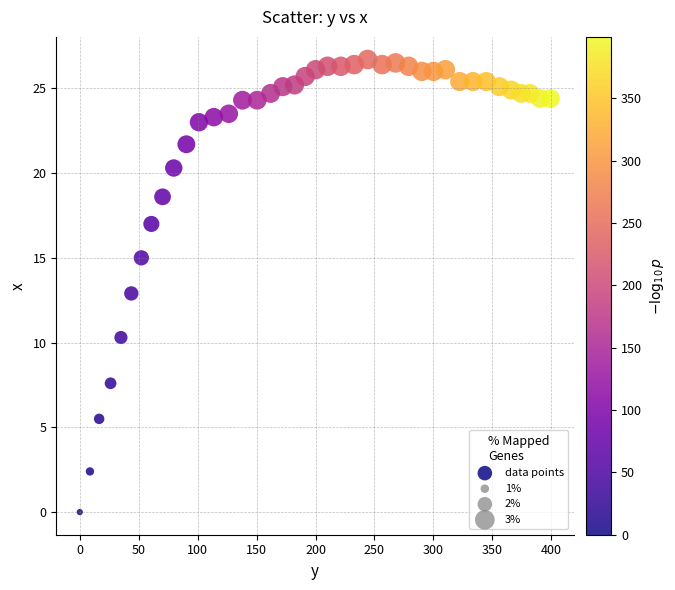

What is the range of X values (max minus min)?

399.3